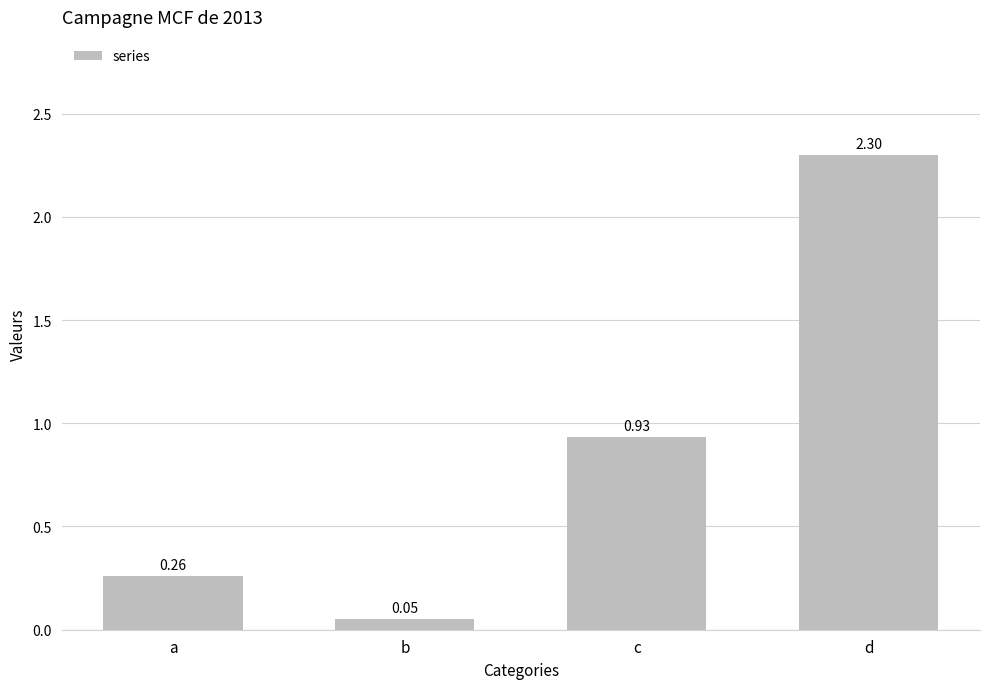

Rank the categories by value from lowest to highest.

b, a, c, d